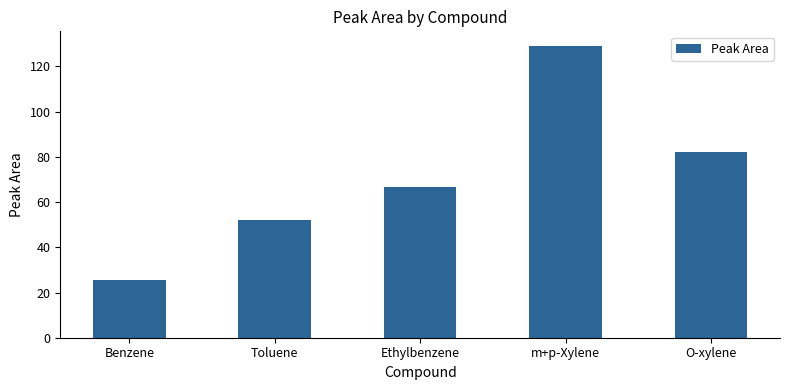

How many data points does each series have?

5